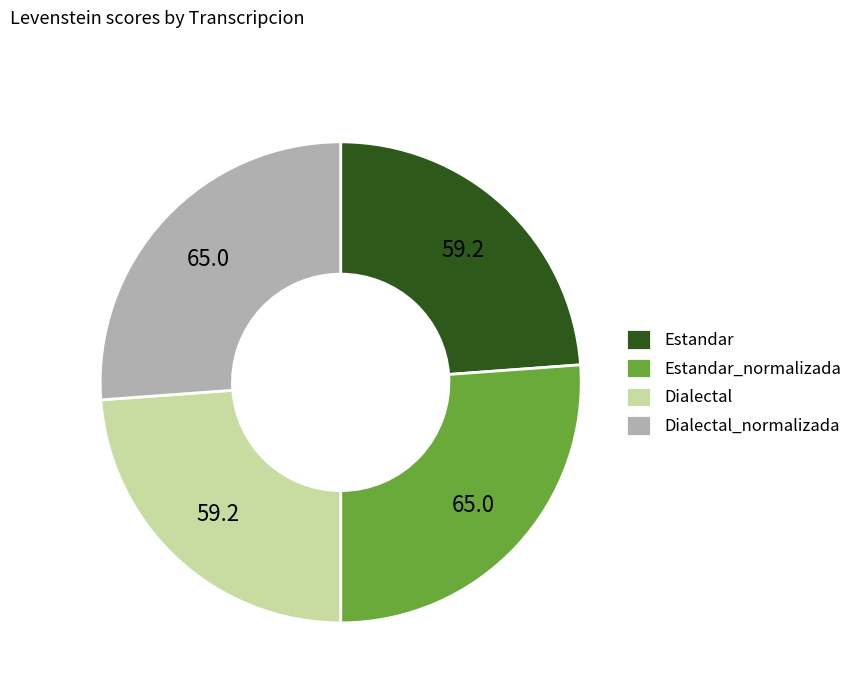

Is Estandar_normalizada the majority of the pie?

No